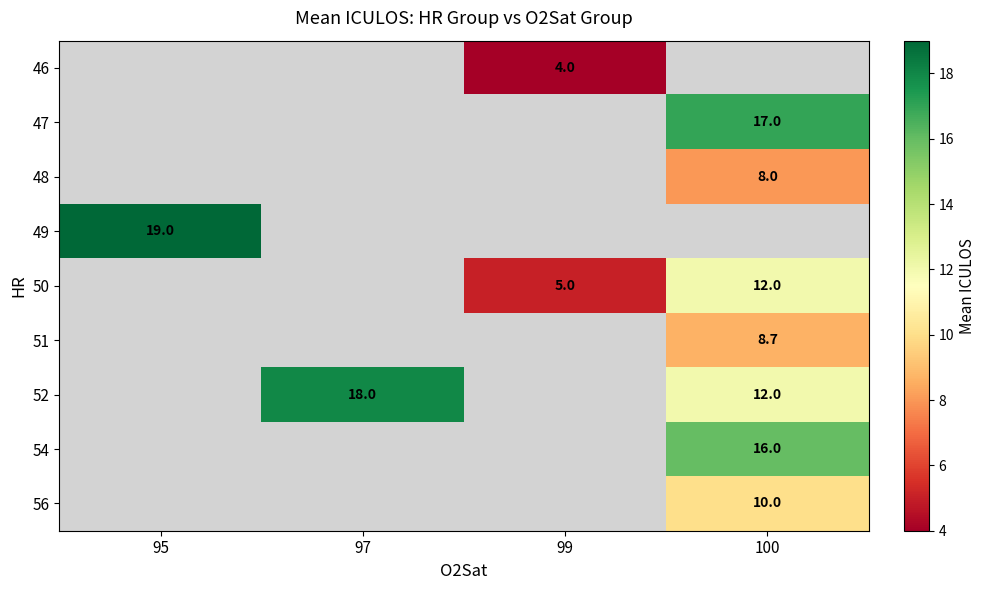

The value of 52 at 100 is 12.0. True or false?

True